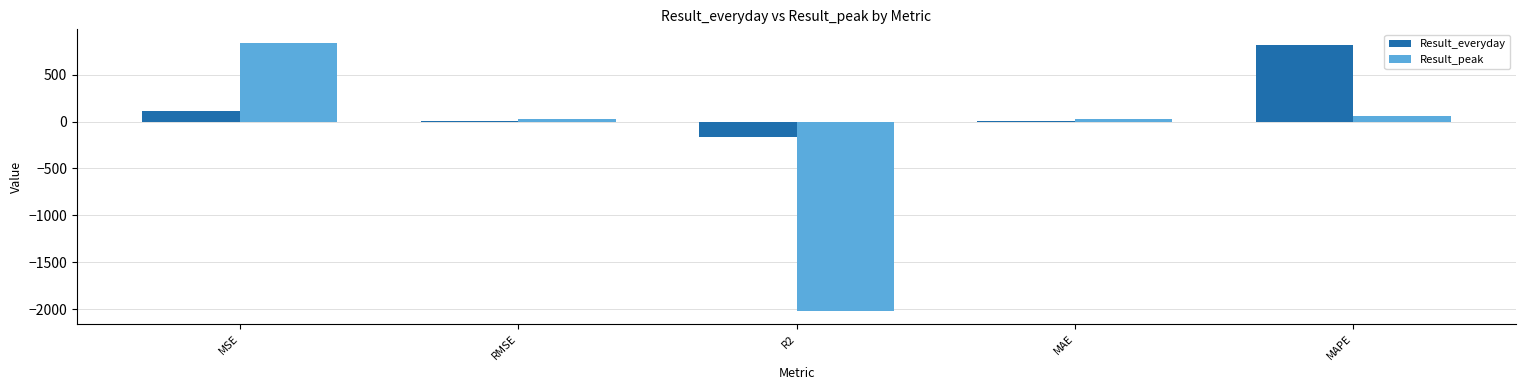

Which category has the highest value across all series?

MSE